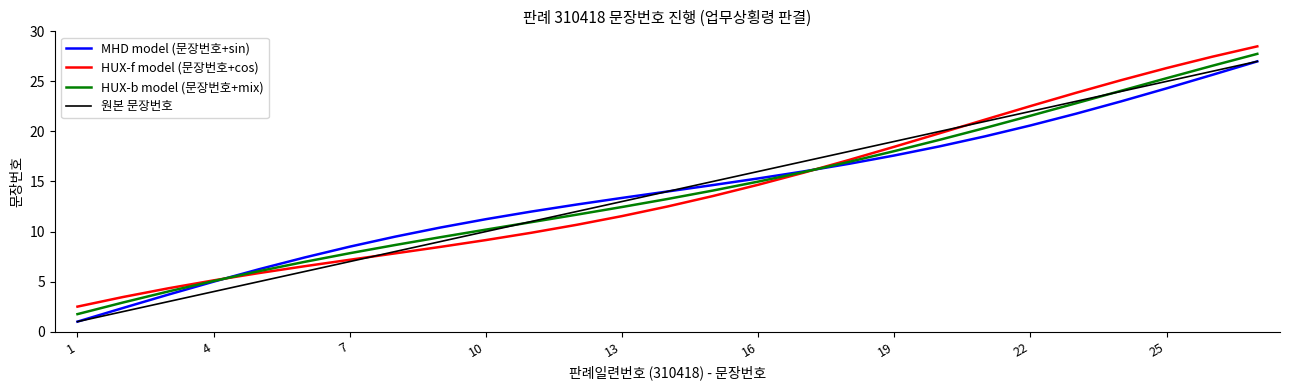

What is the smallest value displayed?

1.0